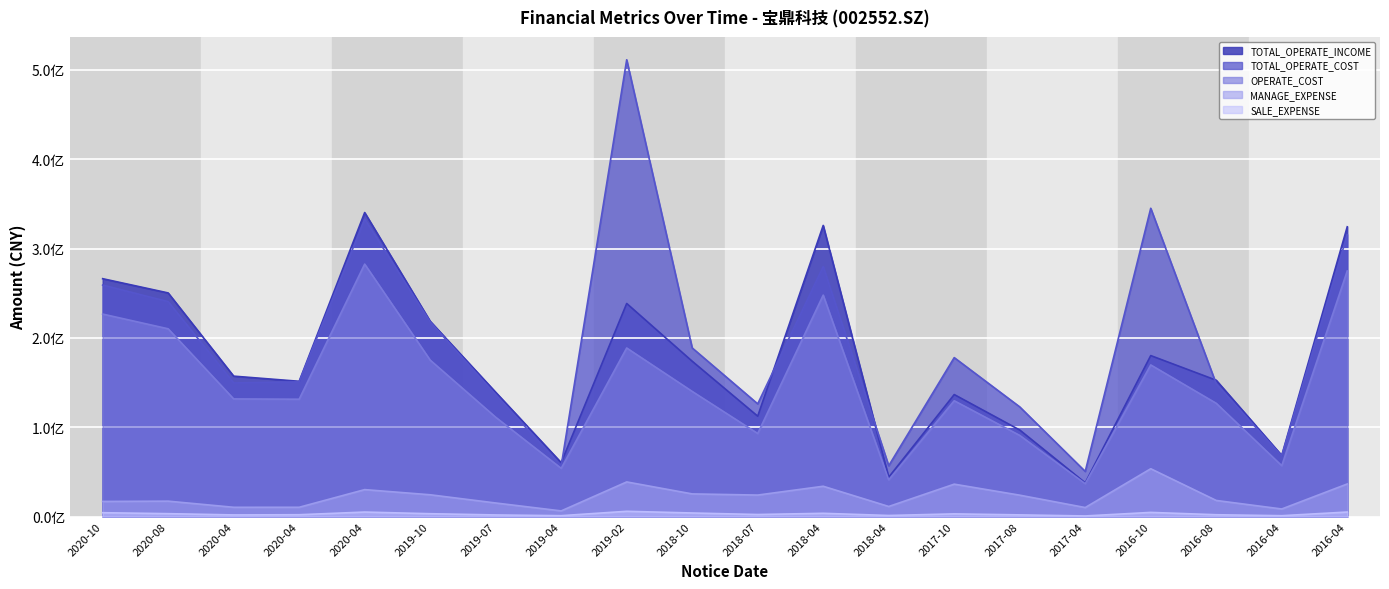

True or false: OPERATE_COST and MANAGE_EXPENSE intersect in this chart.

False